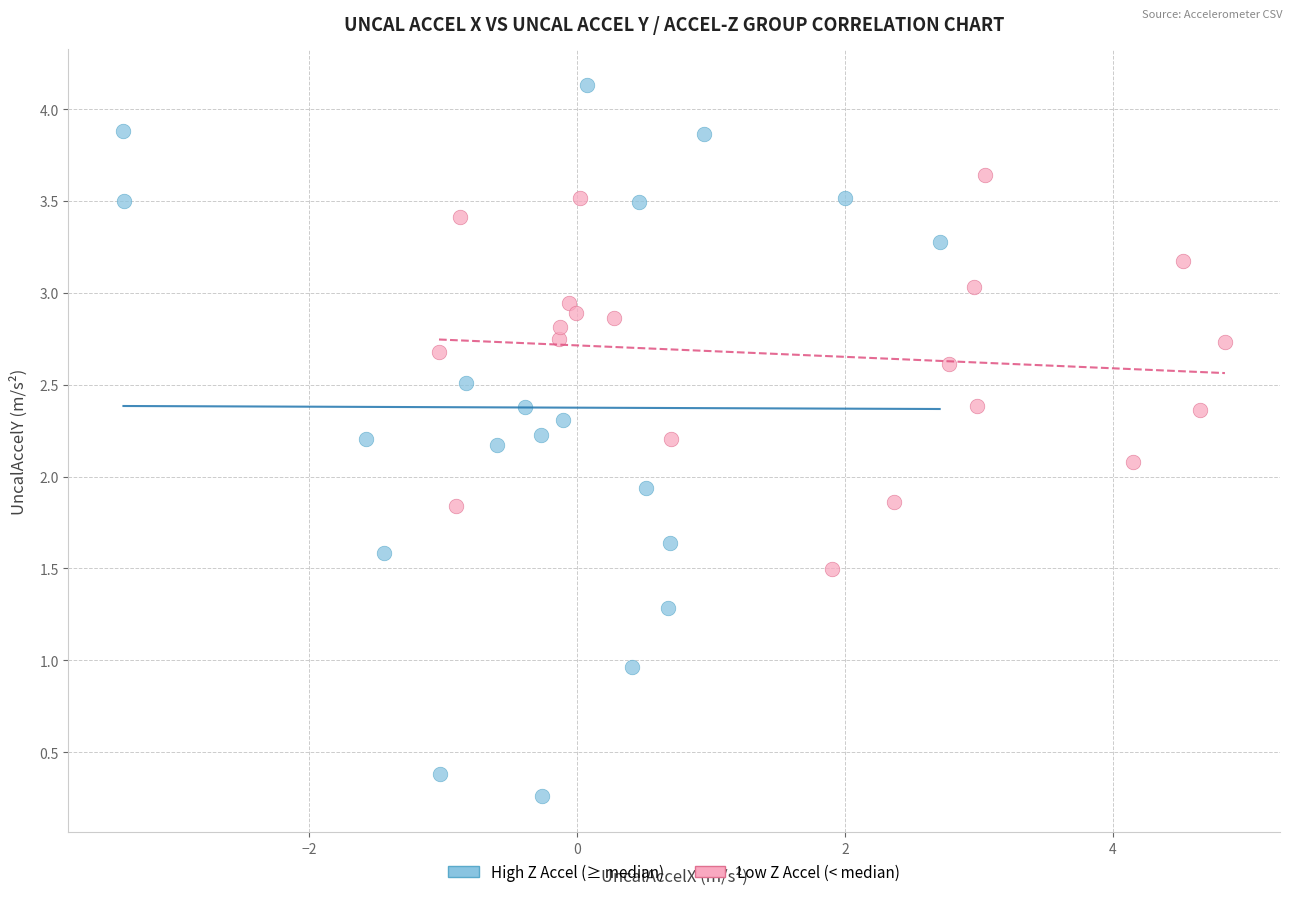

Which series has the largest Y range (max minus min)?

High Z Accel (≥ median)